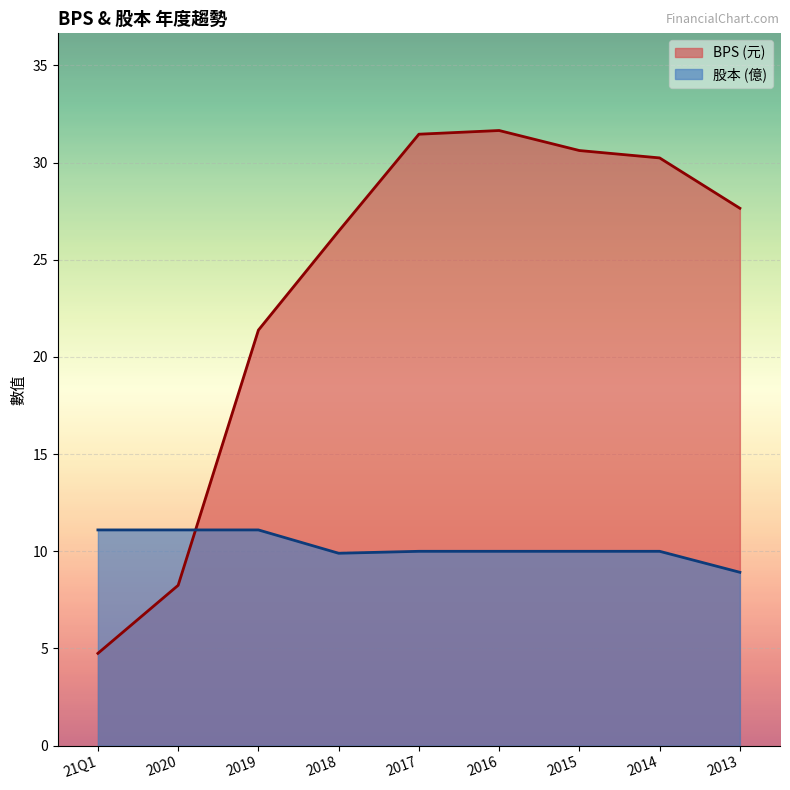

At which label does BPS reach its minimum?

21Q1